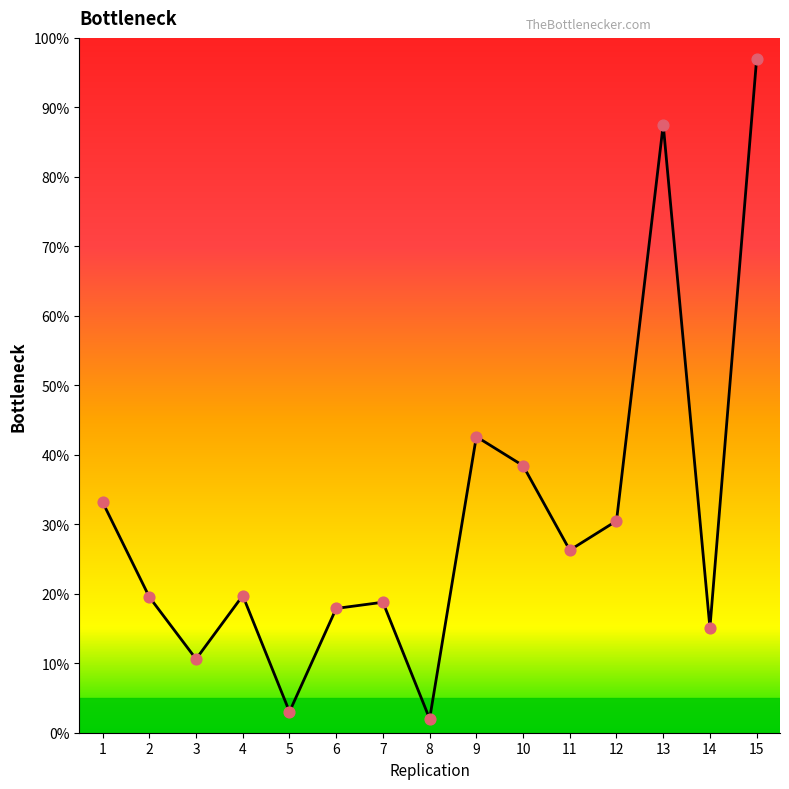

Which has a higher value, 9 or 1?

9